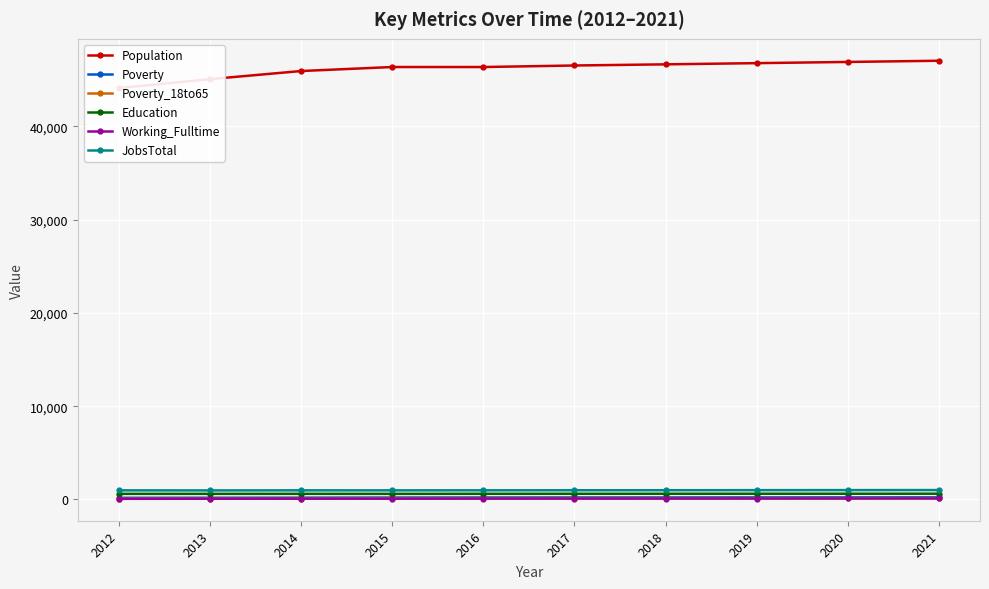

Where does the Population series first go above 46526?

2018